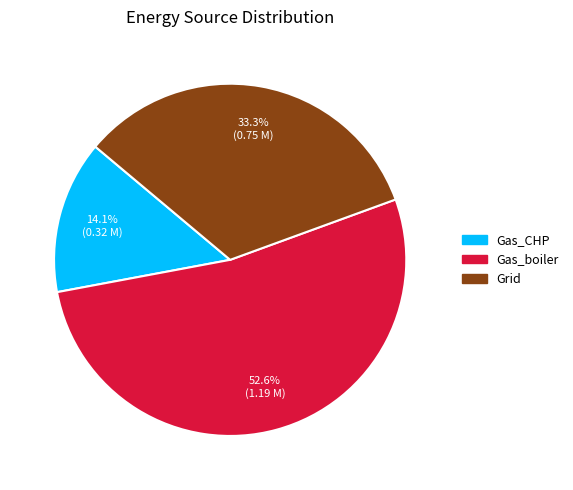

Does any single category account for the majority?

Yes